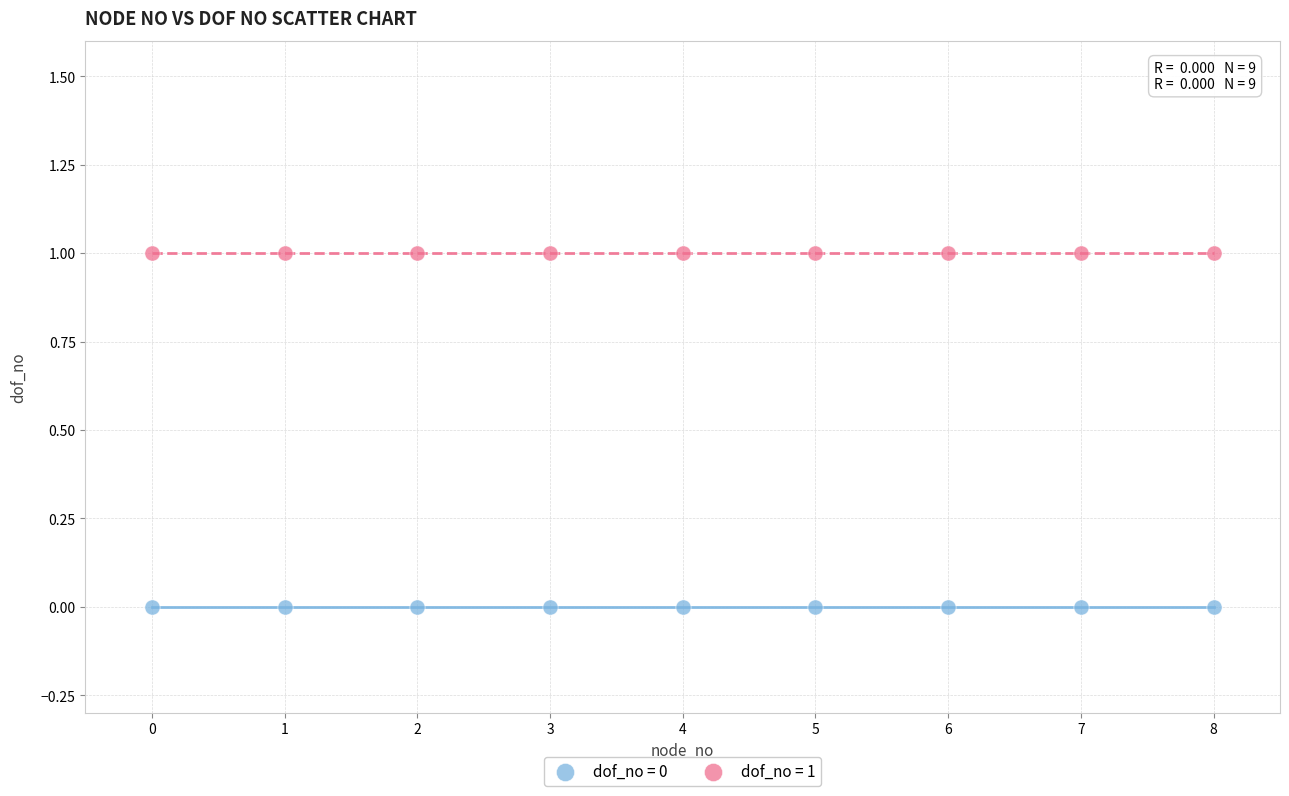

Which series reaches the maximum Y coordinate?

dof_no = 1